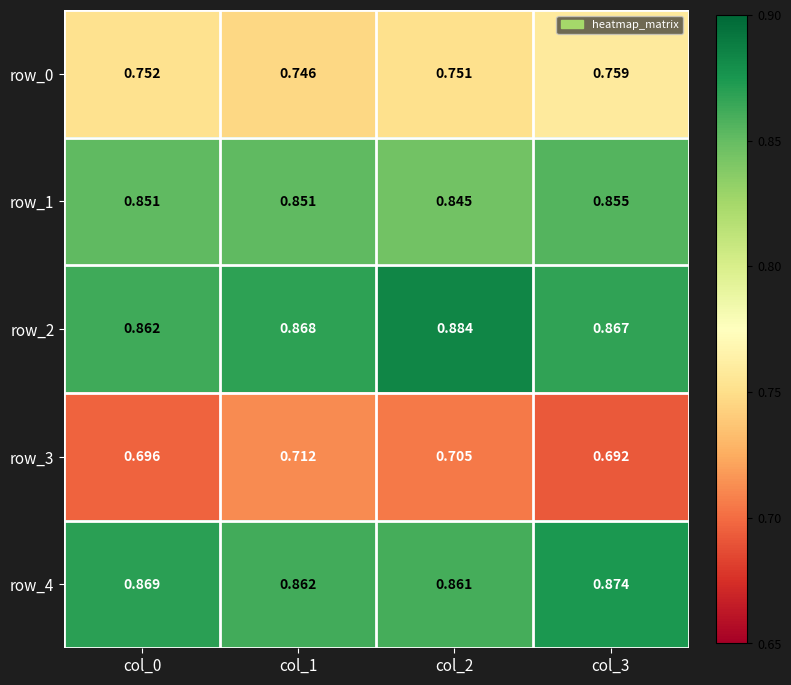

Reading right to left, transcribe all the data shown in this chart.

row_0: col_3=0.8	col_2=0.8	col_1=0.7	col_0=0.8
row_1: col_3=0.9	col_2=0.8	col_1=0.9	col_0=0.9
row_2: col_3=0.9	col_2=0.9	col_1=0.9	col_0=0.9
row_3: col_3=0.7	col_2=0.7	col_1=0.7	col_0=0.7
row_4: col_3=0.9	col_2=0.9	col_1=0.9	col_0=0.9